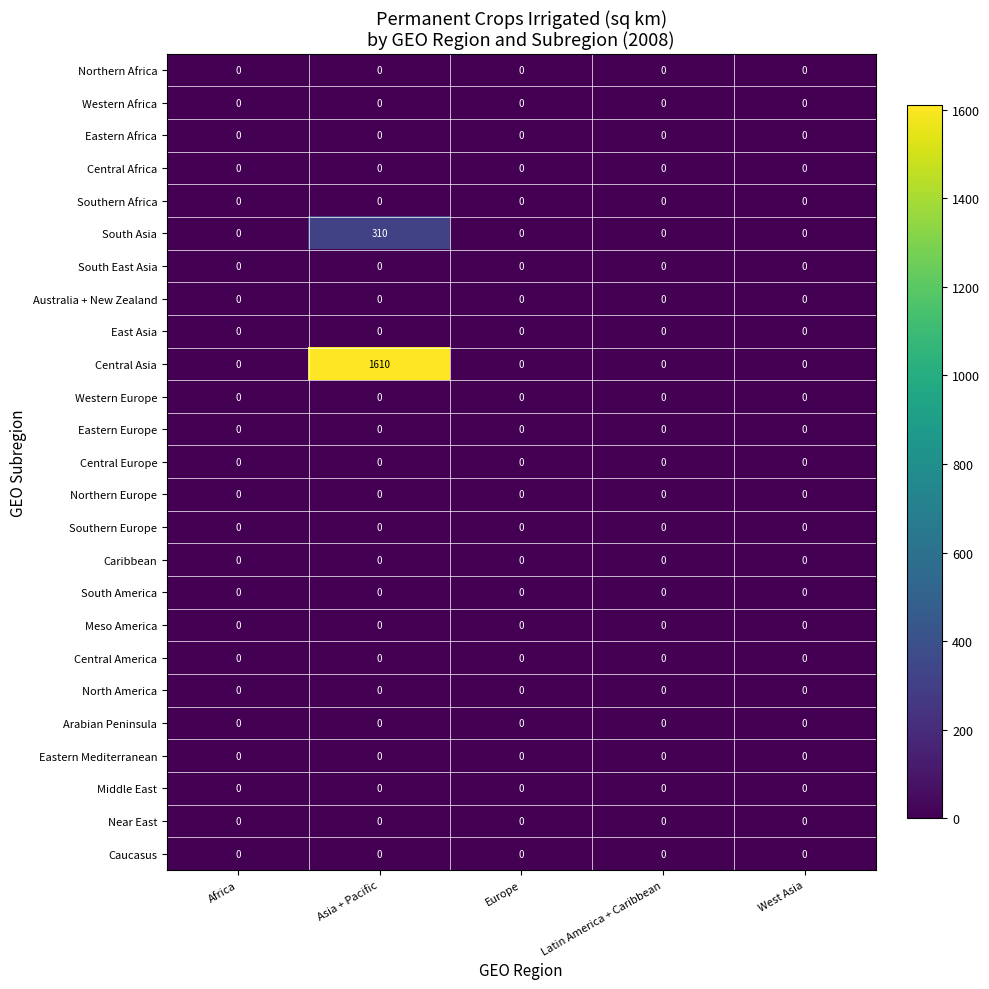

Which series has the widest spread of values?

Central Asia